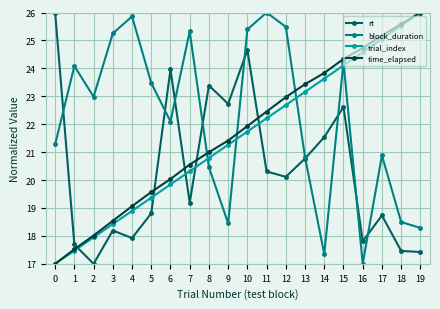

At which category does rt reach its first local valley?

2